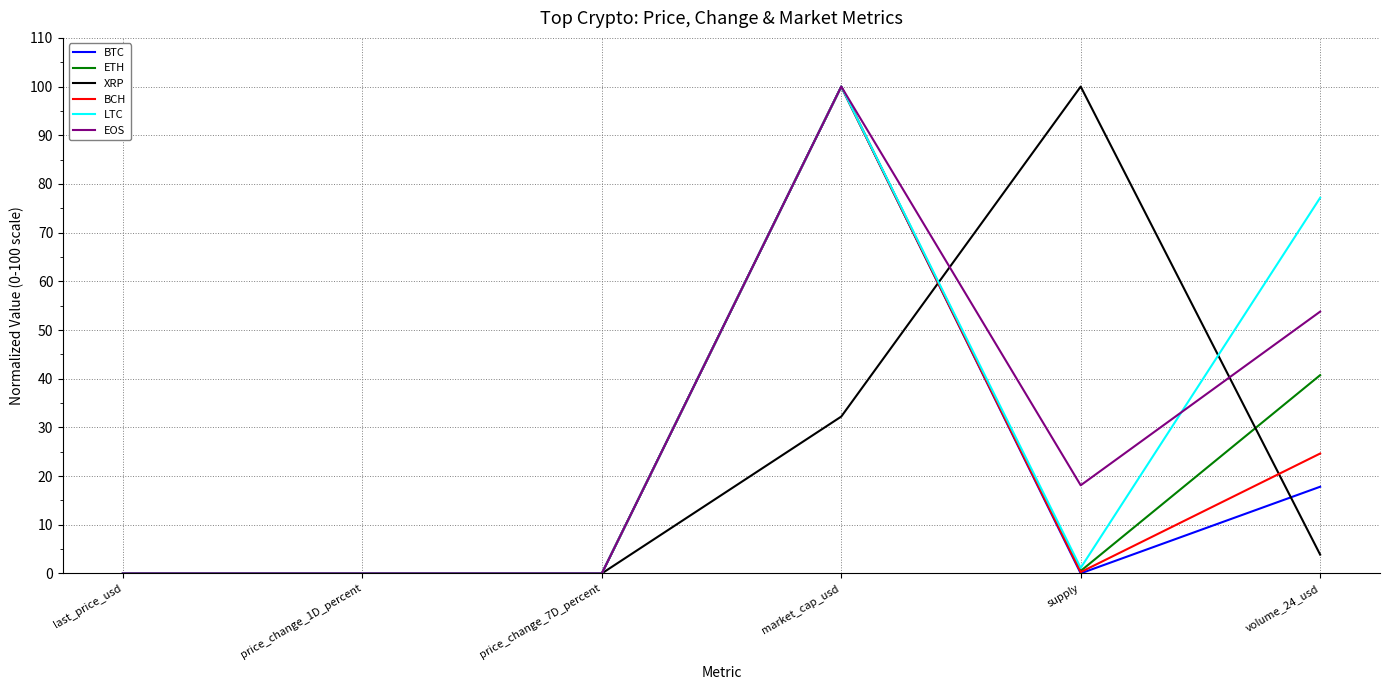

What is the average value of the BCH series?

20.8